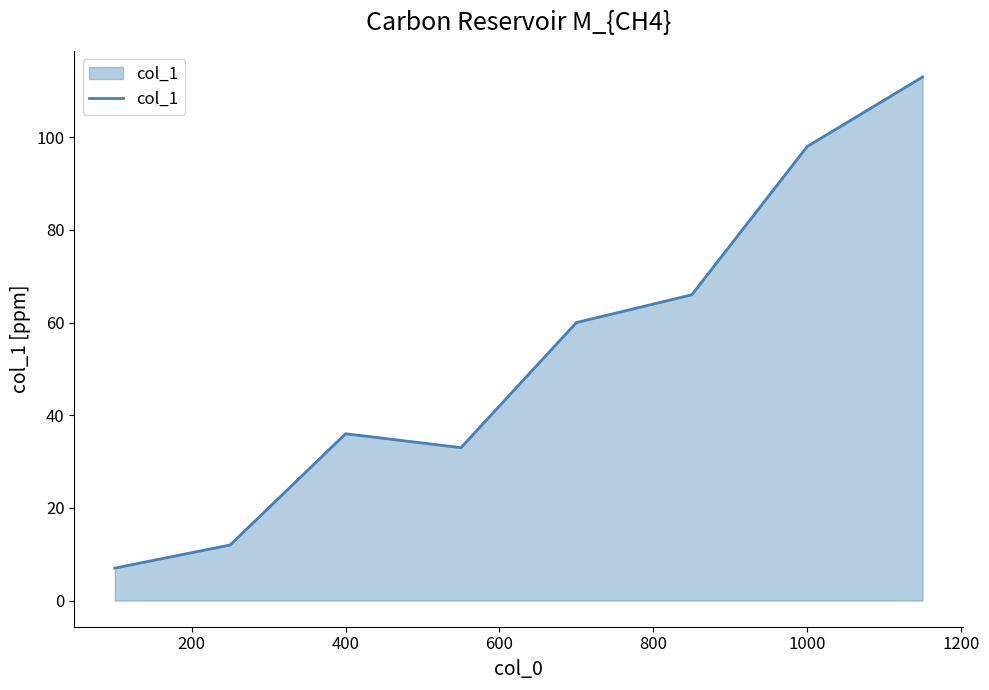

Reading left to right, transcribe all the data shown in this chart.

7	12	36	33	60	66	98	113